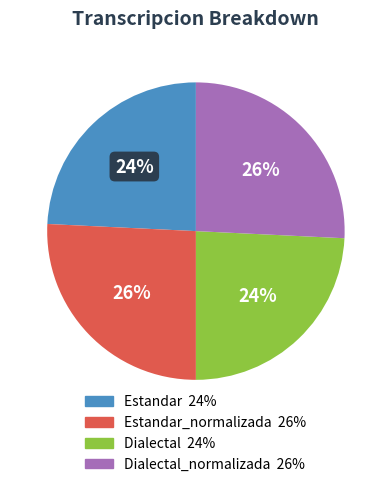

How many slices are in this pie chart?

4